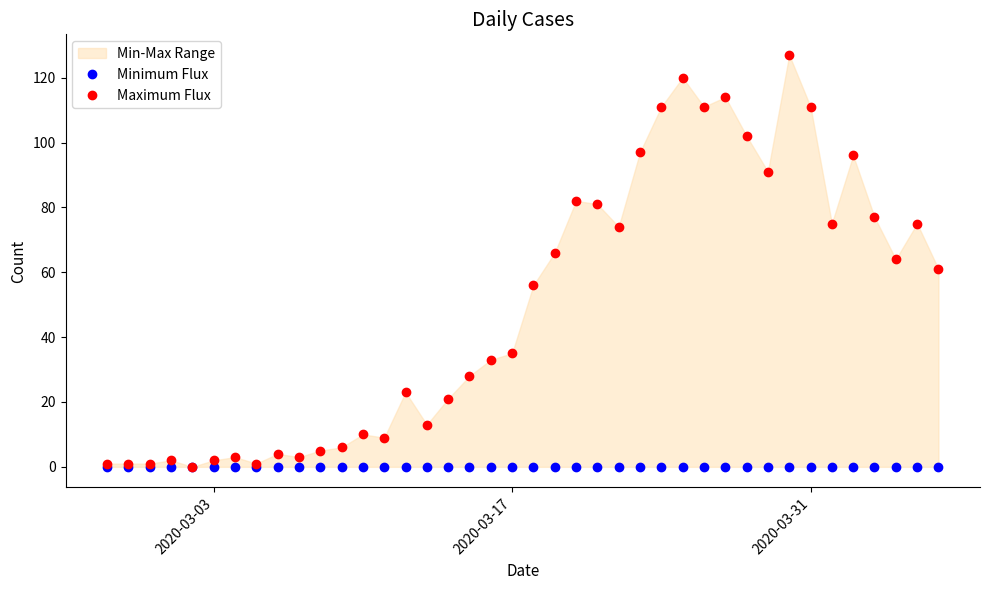

How many lines are shown in the chart?

2